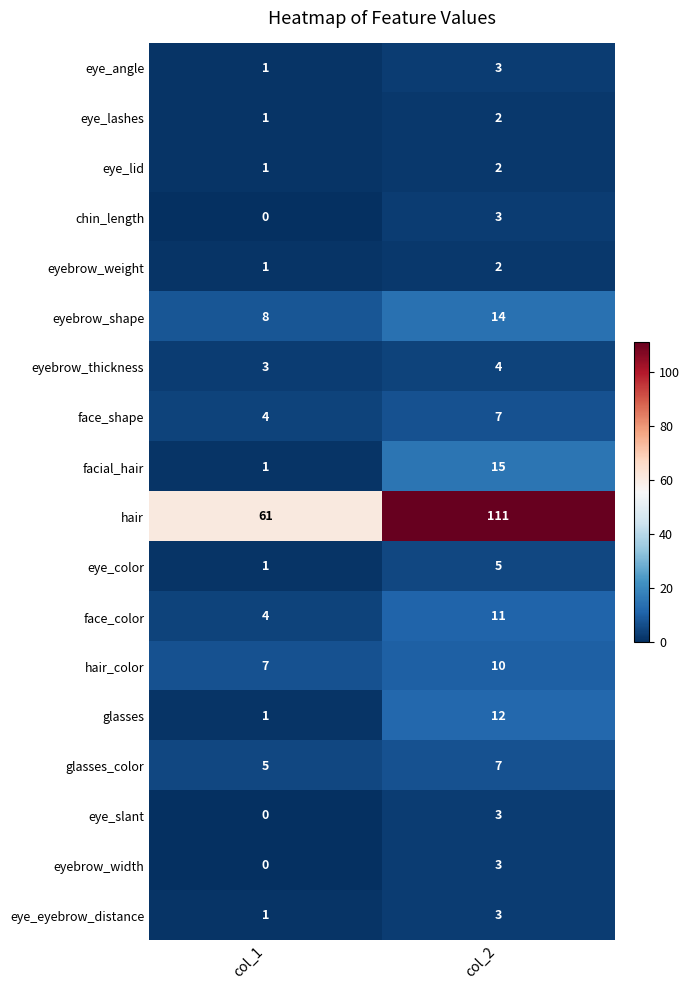

The value of eyebrow_width at col_1 is 0. True or false?

True